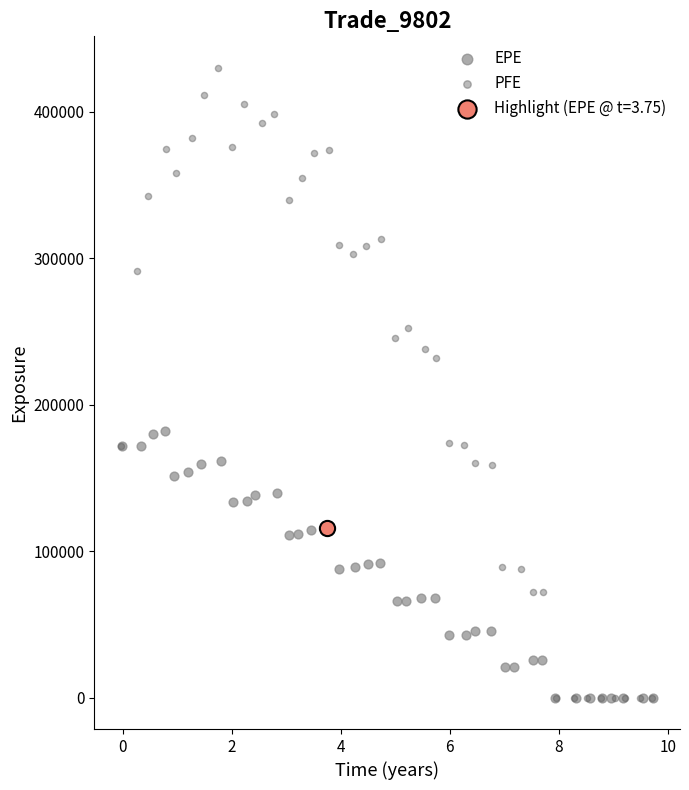

What are all the series names shown in the legend?

EPE, PFE, Highlight (EPE @ t=3.75)